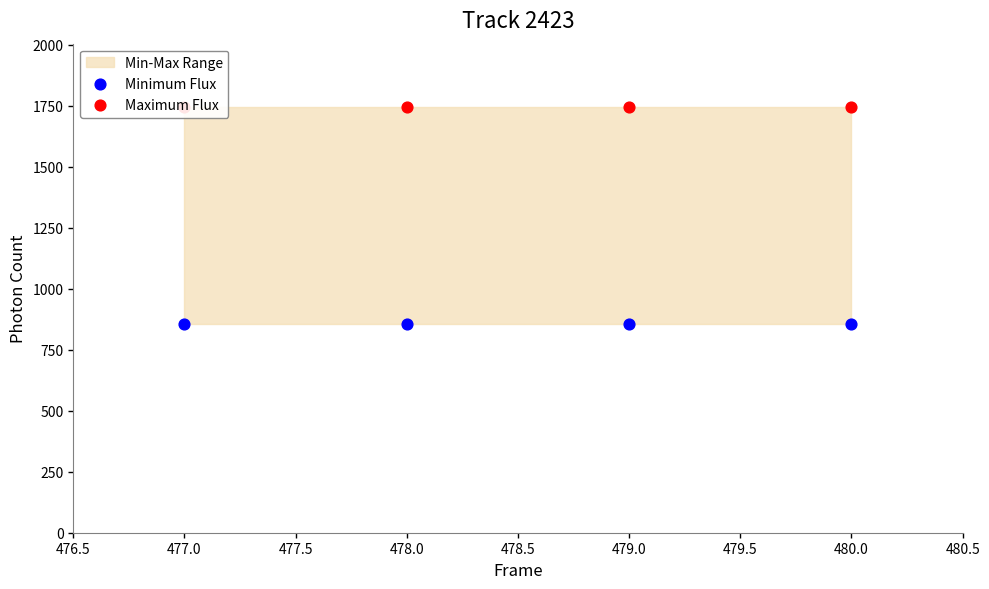

Which series has the largest Y range (max minus min)?

Minimum Flux